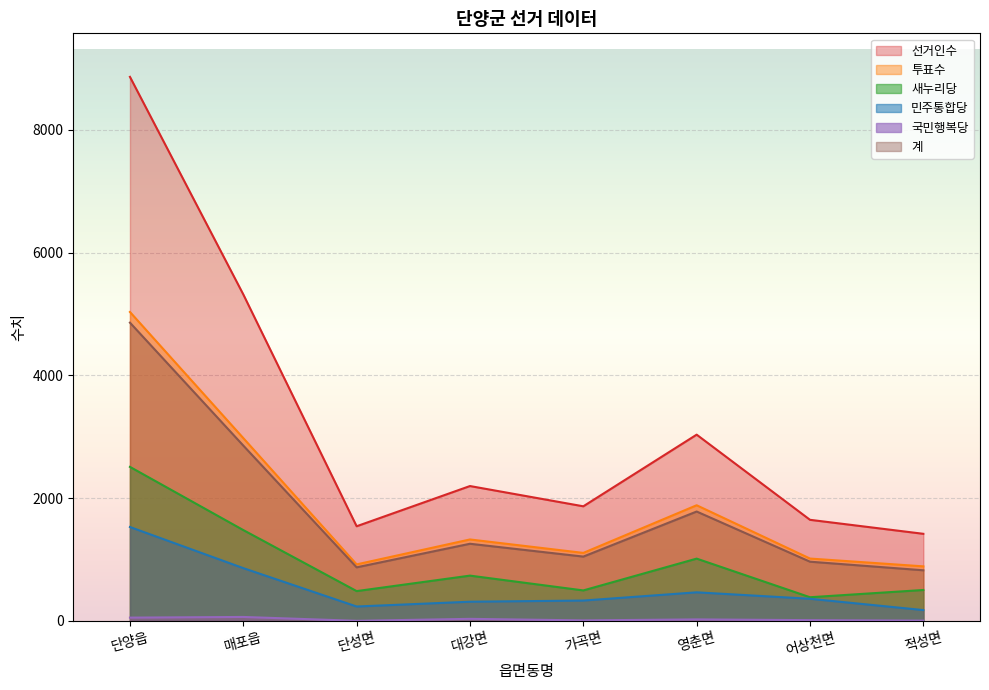

Is the value of 투표수 at 단양읍 greater than the value of 계 at 가곡면?

Yes